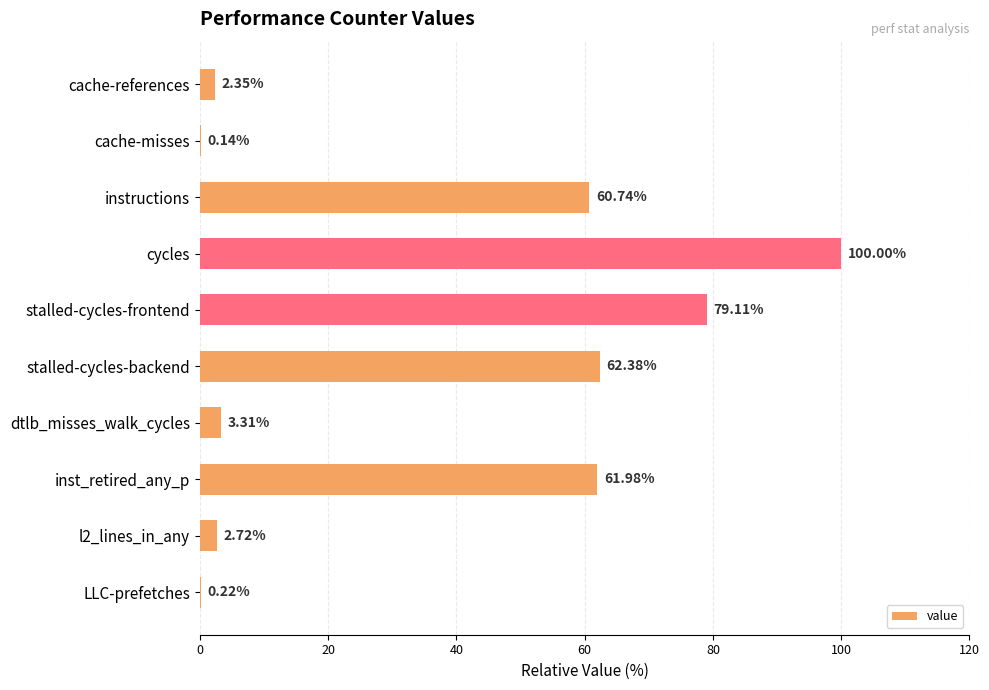

At which label is the value closest to 50?

instructions